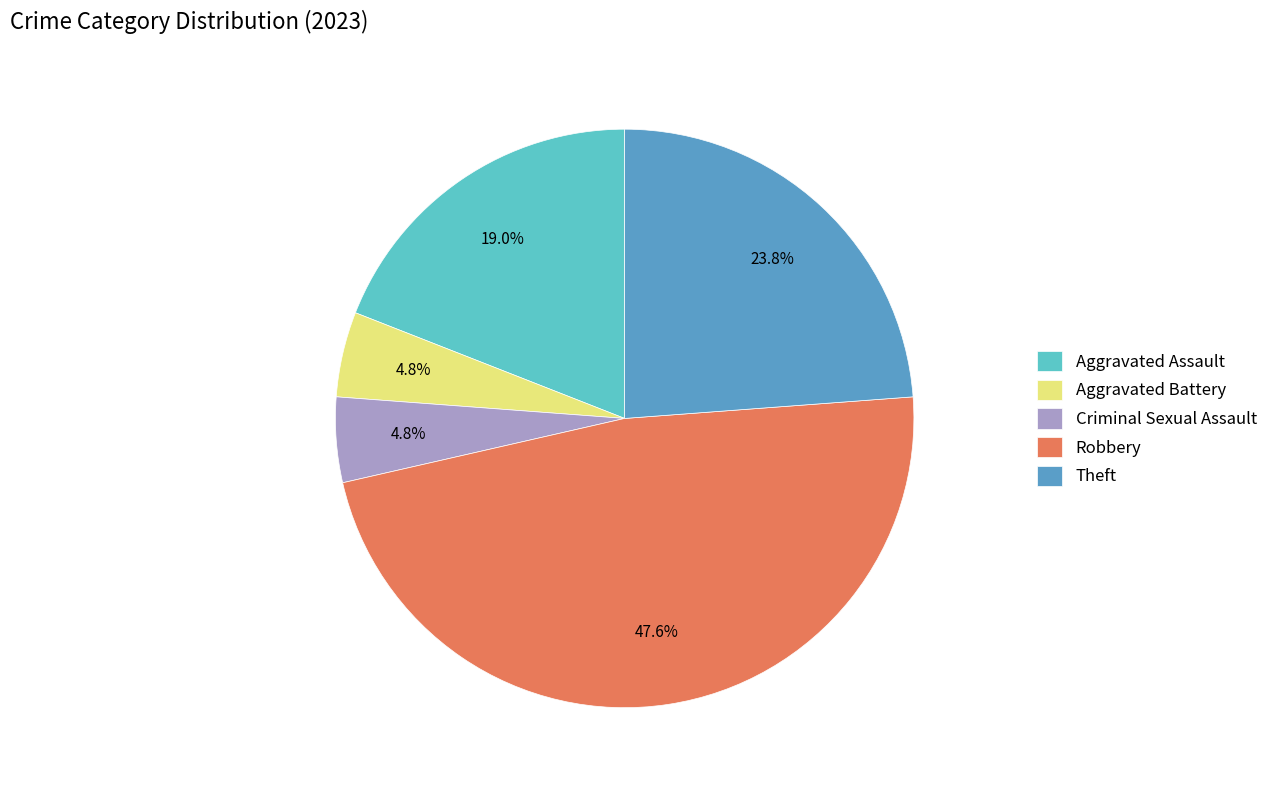

Which slice is the largest?

Robbery